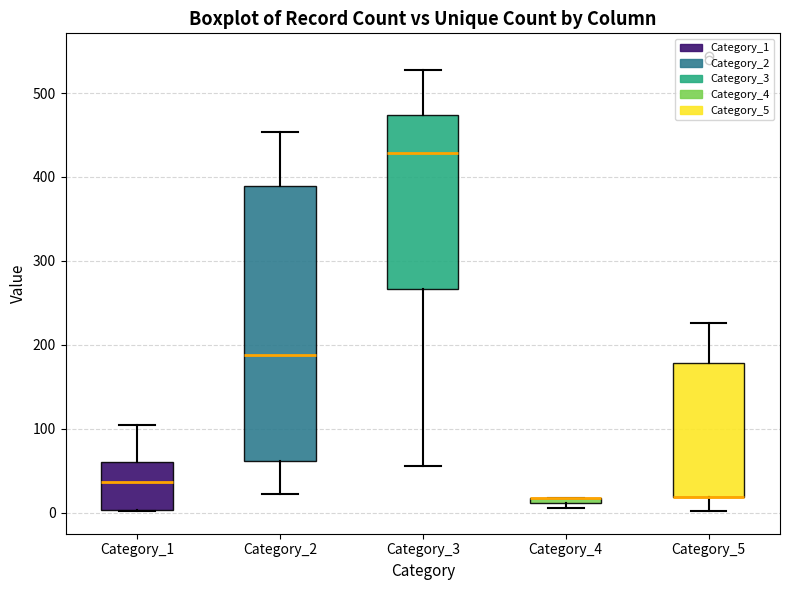

Which box is the tallest, from its lower edge to its upper edge?

Category_2